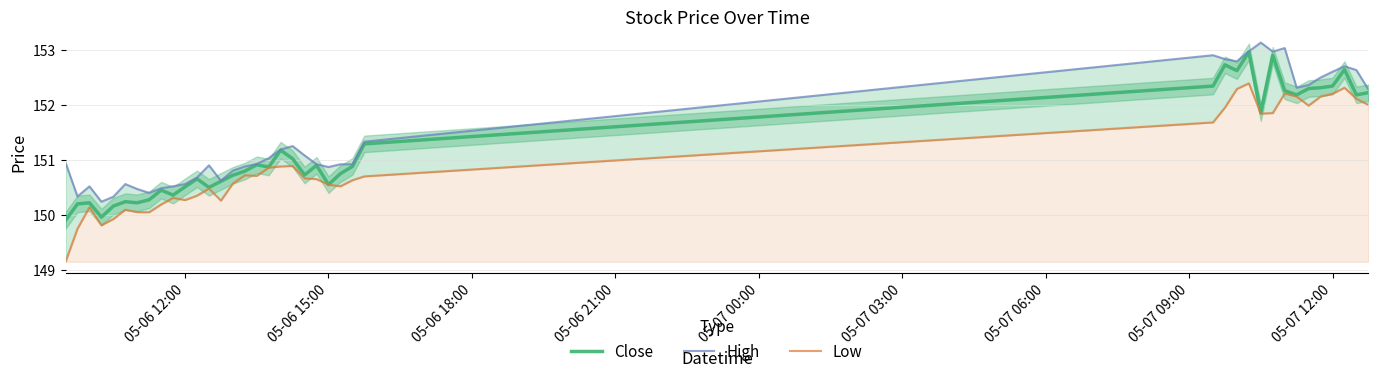

Reading left to right, what are all the values shown in this chart?

Close: 149.9	150.2	150.2	150.0	150.2	150.2	150.2	150.3	150.4	150.4	150.5	150.7	150.5	150.6	150.7	150.8	150.9	150.9	151.2	151.0	150.7	150.9	150.6	150.8	150.9	151.3	152.3	152.7	152.6	153.0	151.9	152.9	152.3	152.2	152.3	152.3	152.3	152.6	152.2	152.2
High: 150.9	150.3	150.5	150.2	150.3	150.6	150.5	150.4	150.5	150.5	150.6	150.7	150.9	150.6	150.8	150.9	150.9	151.0	151.2	151.2	151.1	150.9	150.9	150.9	150.9	151.3	152.9	152.8	152.8	153.0	153.1	153.0	153.0	152.3	152.4	152.5	152.6	152.7	152.6	152.3
Low: 149.1	149.8	150.1	149.8	149.9	150.1	150.1	150.1	150.2	150.3	150.3	150.4	150.5	150.3	150.6	150.7	150.7	150.9	150.9	150.9	150.7	150.6	150.6	150.5	150.6	150.7	151.7	151.9	152.3	152.4	151.8	151.9	152.2	152.1	152.0	152.1	152.2	152.3	152.1	152.0